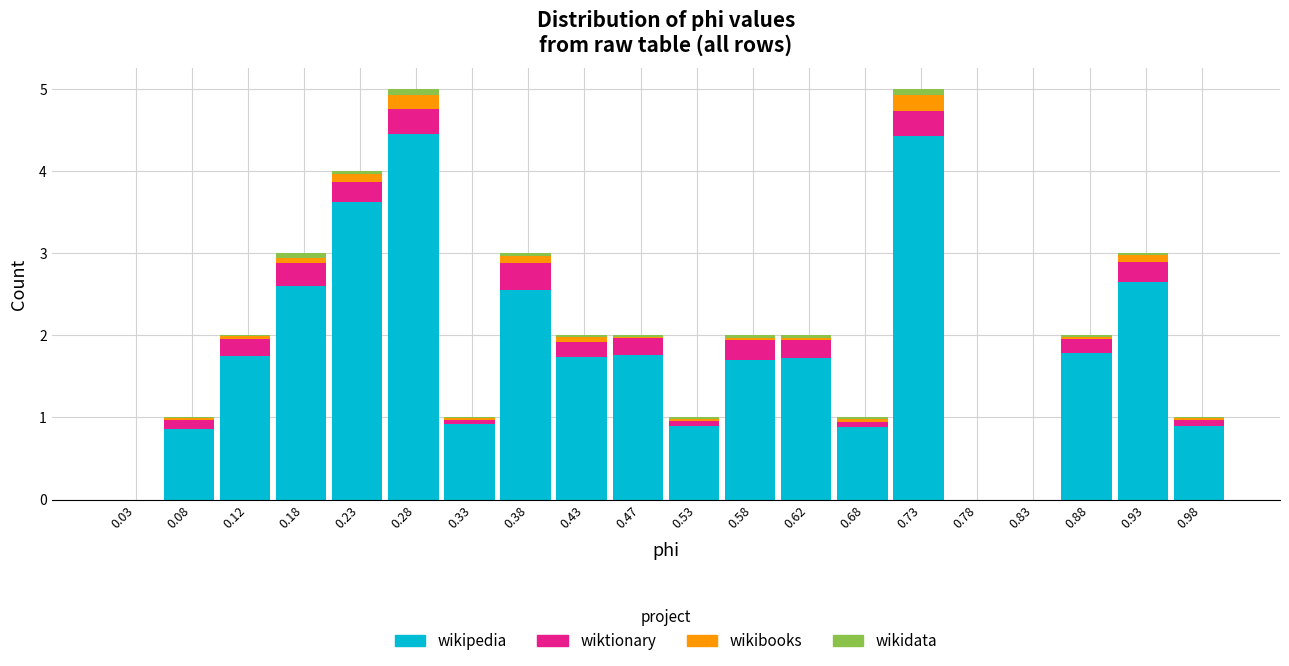

What is the sum of all wikipedia values?

35.2